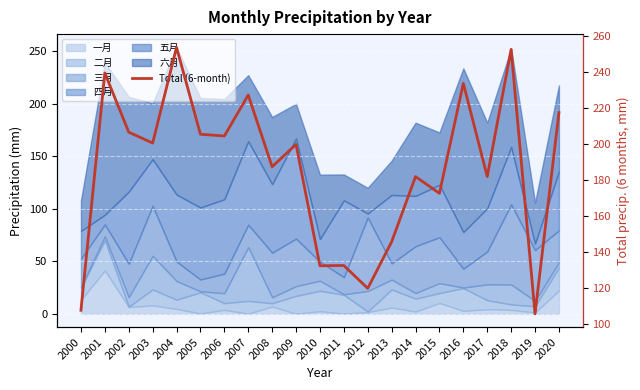

What is the sum of all values?

3908.5